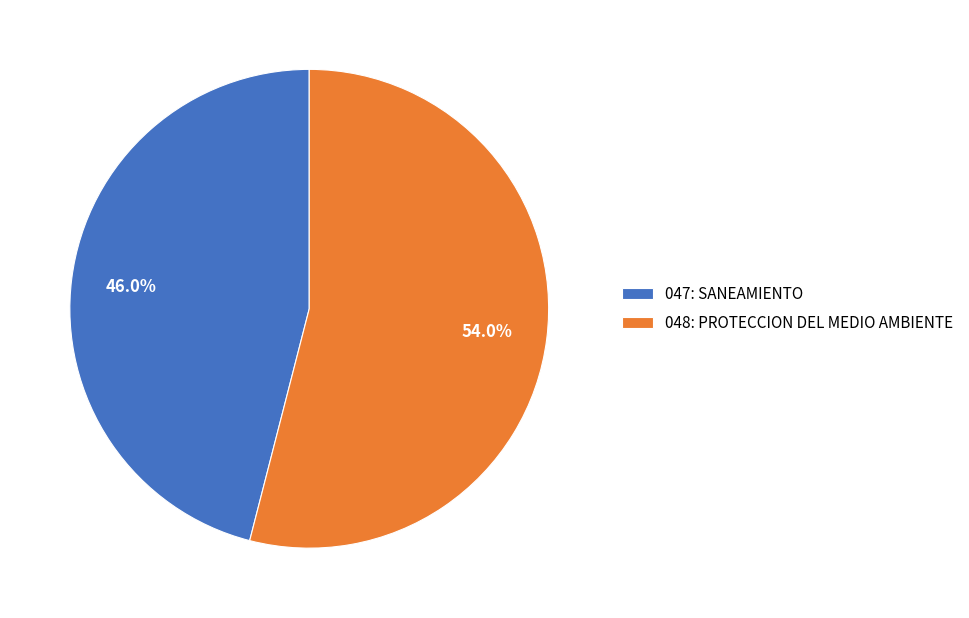

True or false: 048: PROTECCION DEL MEDIO AMBIENTE accounts for 54% of the total.

True